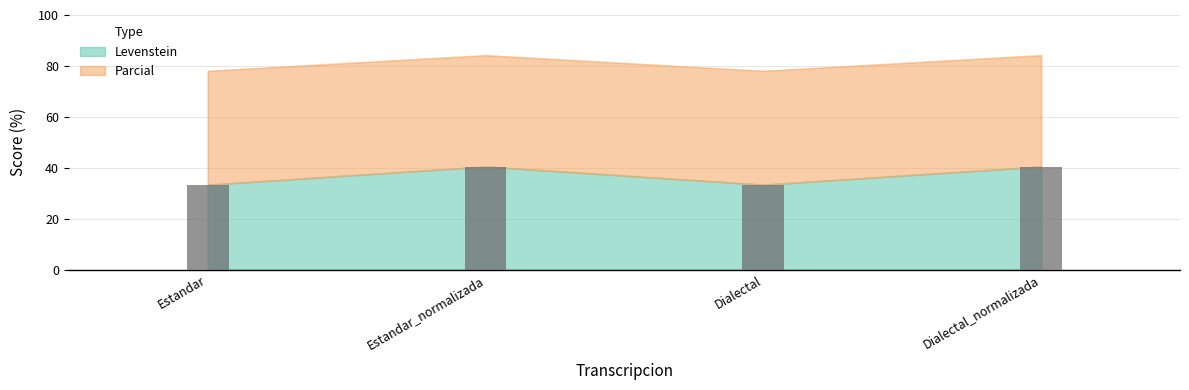

Does the chart contain stacked bars?

No